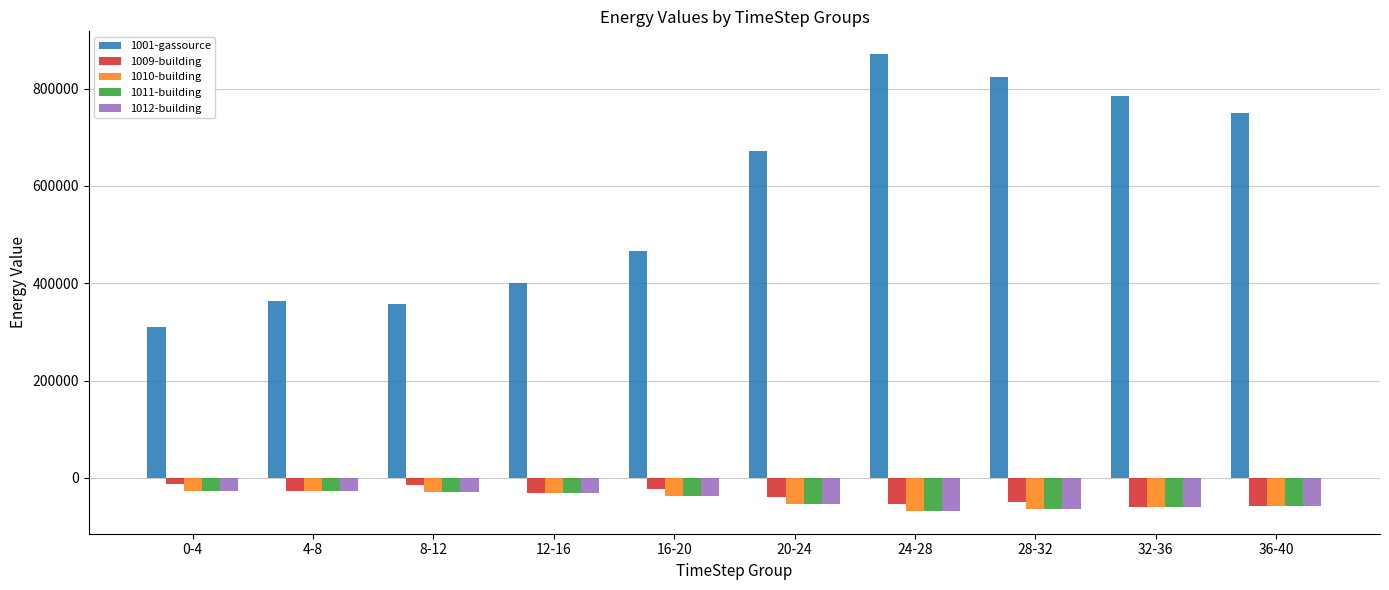

True or false: 1001-gassource has a value of 292982.5 at 20-24.

False